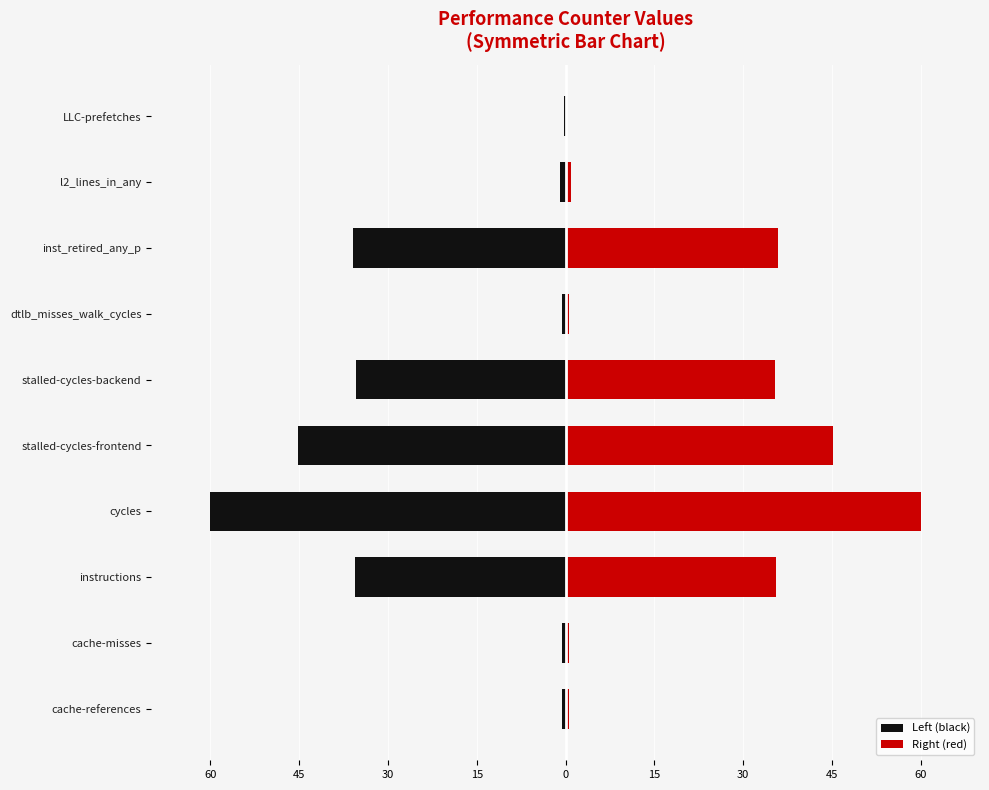

What is the value of the Left (black) bar at the 8th from the left?

-0.6